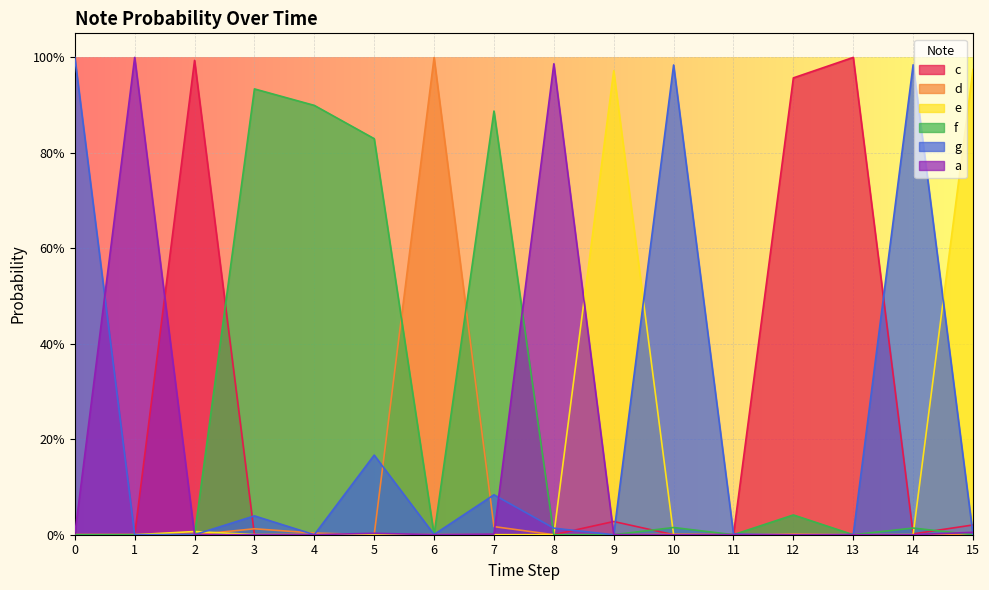

Between which two adjacent categories do d and f first intersect?

0 and 1